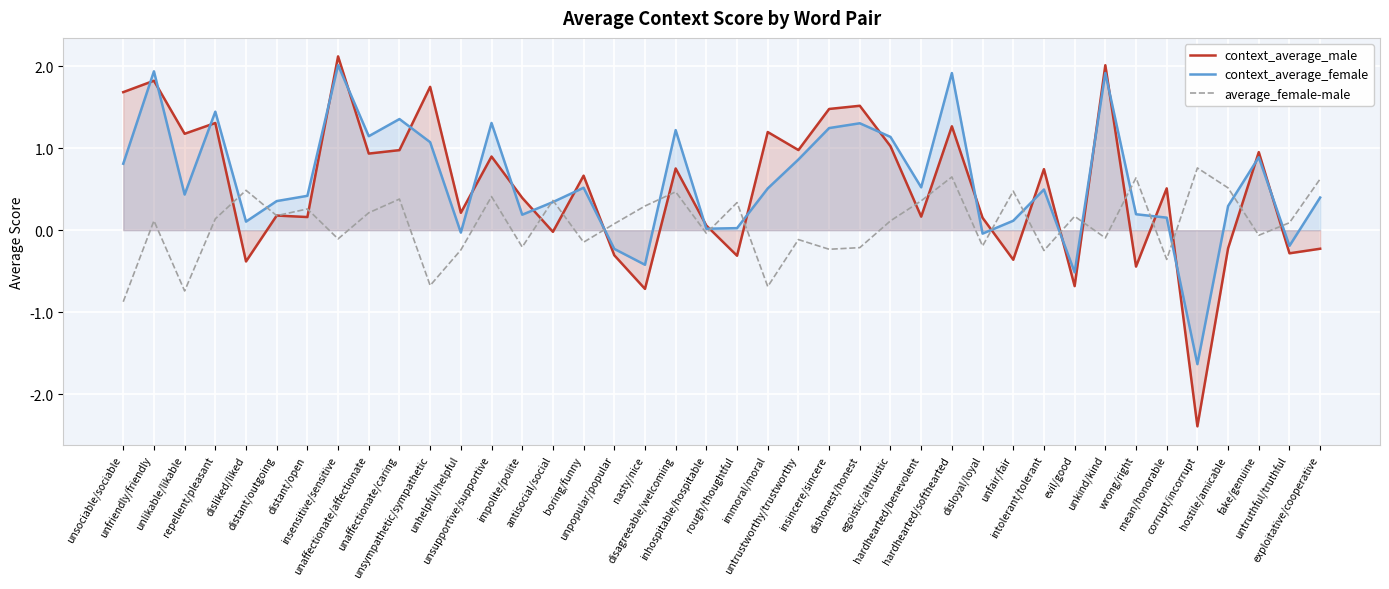

Between disliked/liked and unhelpful/helpful, which is larger?

unhelpful/helpful